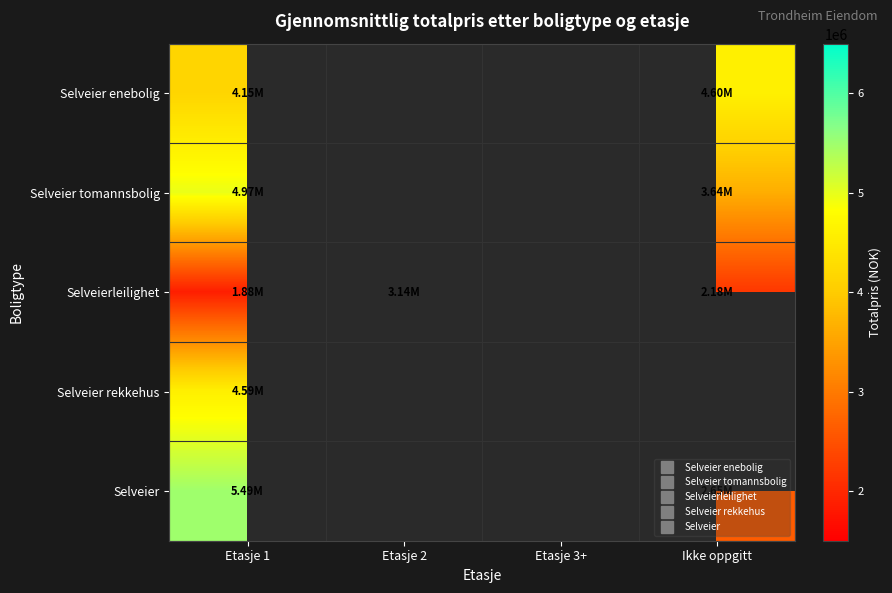

At how many categories does at least one series exceed 4967746?

1